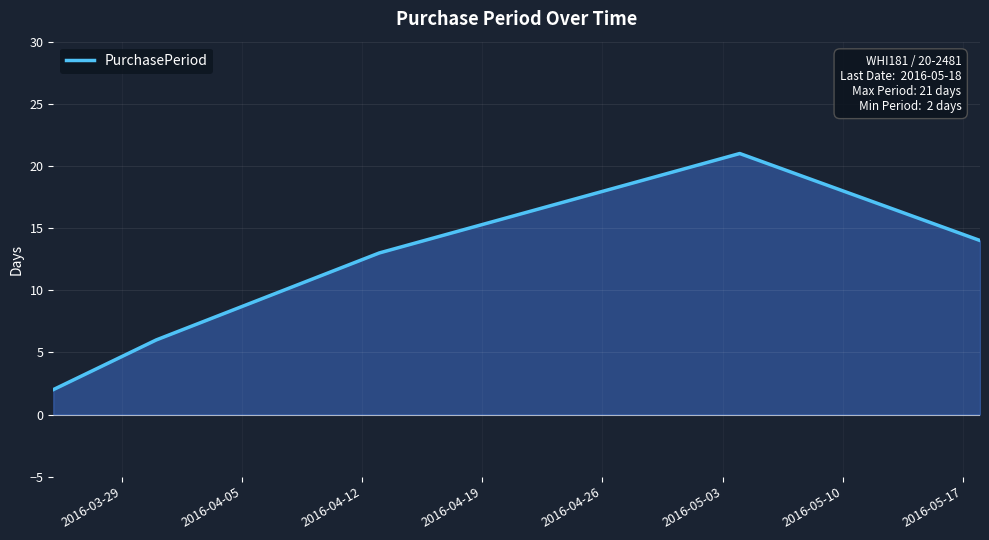

At which label is the value closest to 11?

2016-04-12